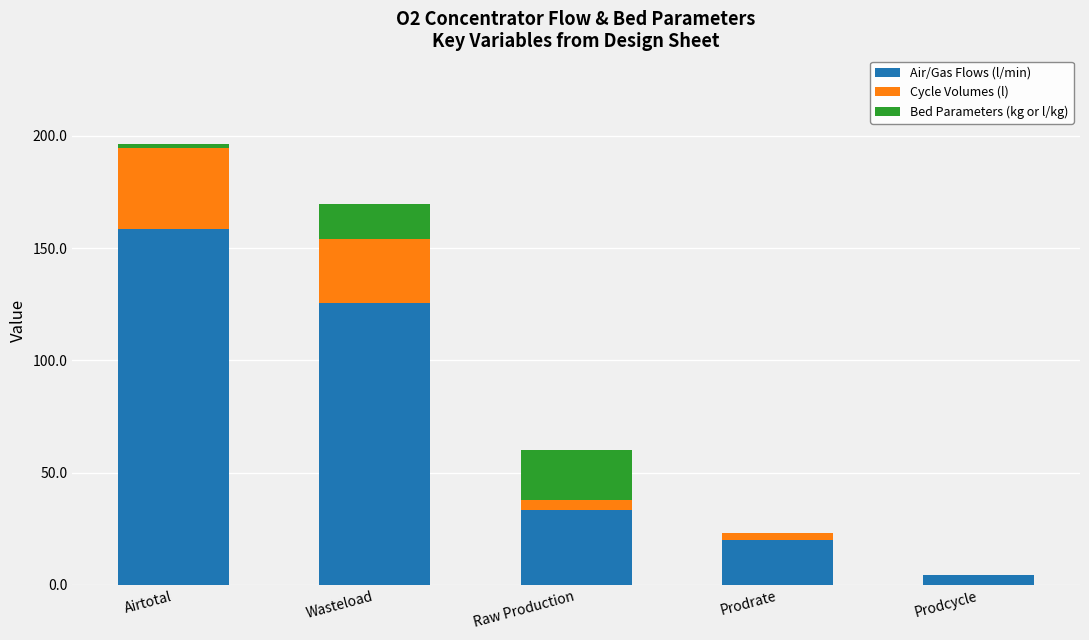

Count the number of data series in this chart.

3